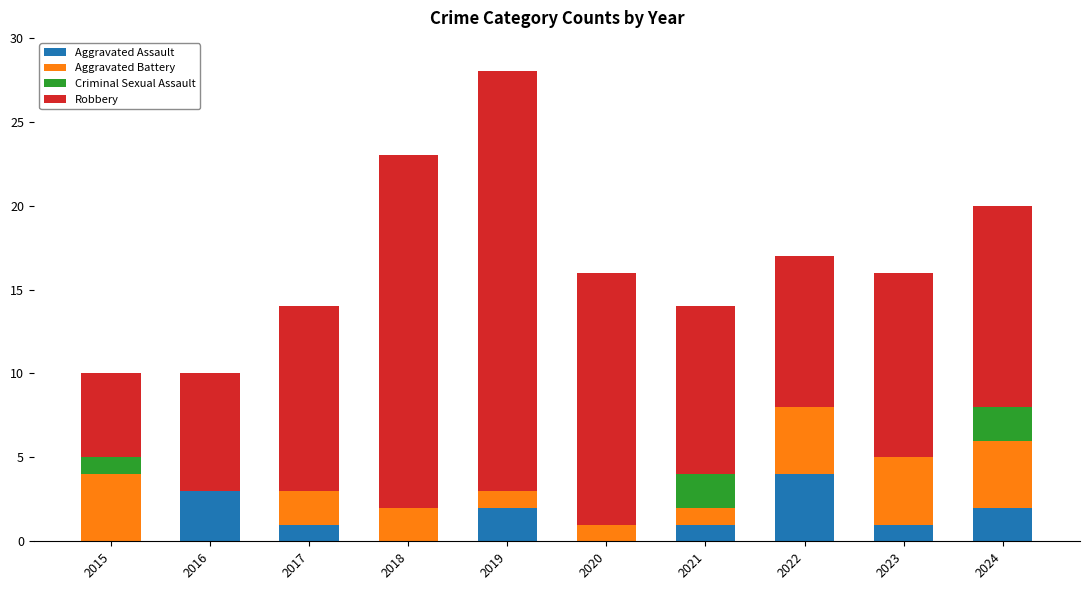

What is the sum of all Aggravated Assault values?

14